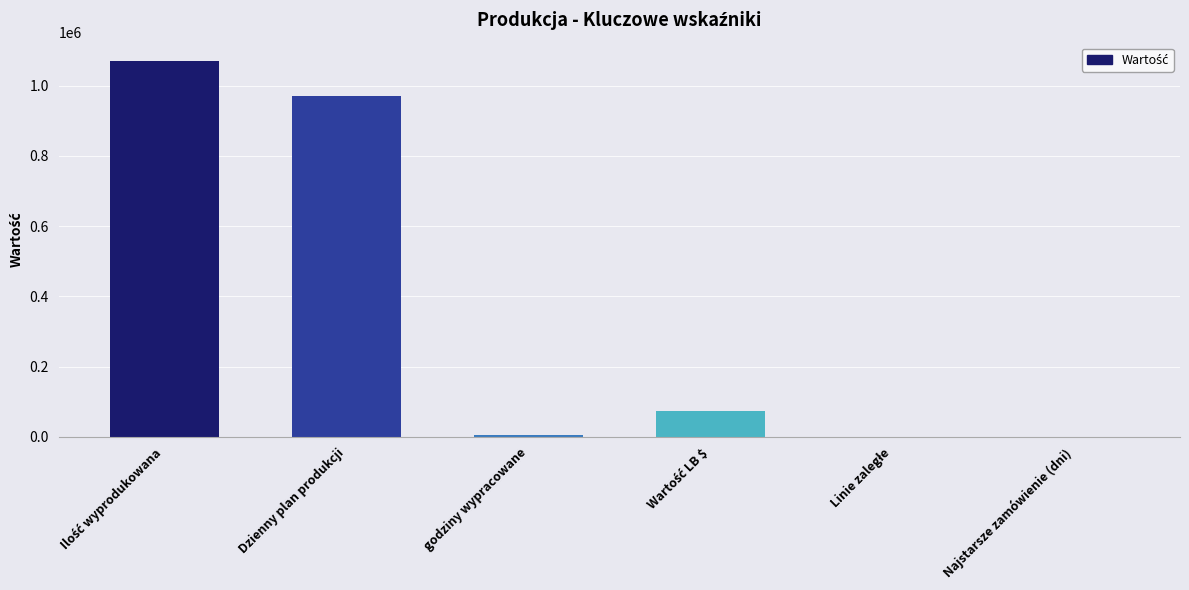

Where is the data nearest to the value 534805?

Dzienny plan produkcji